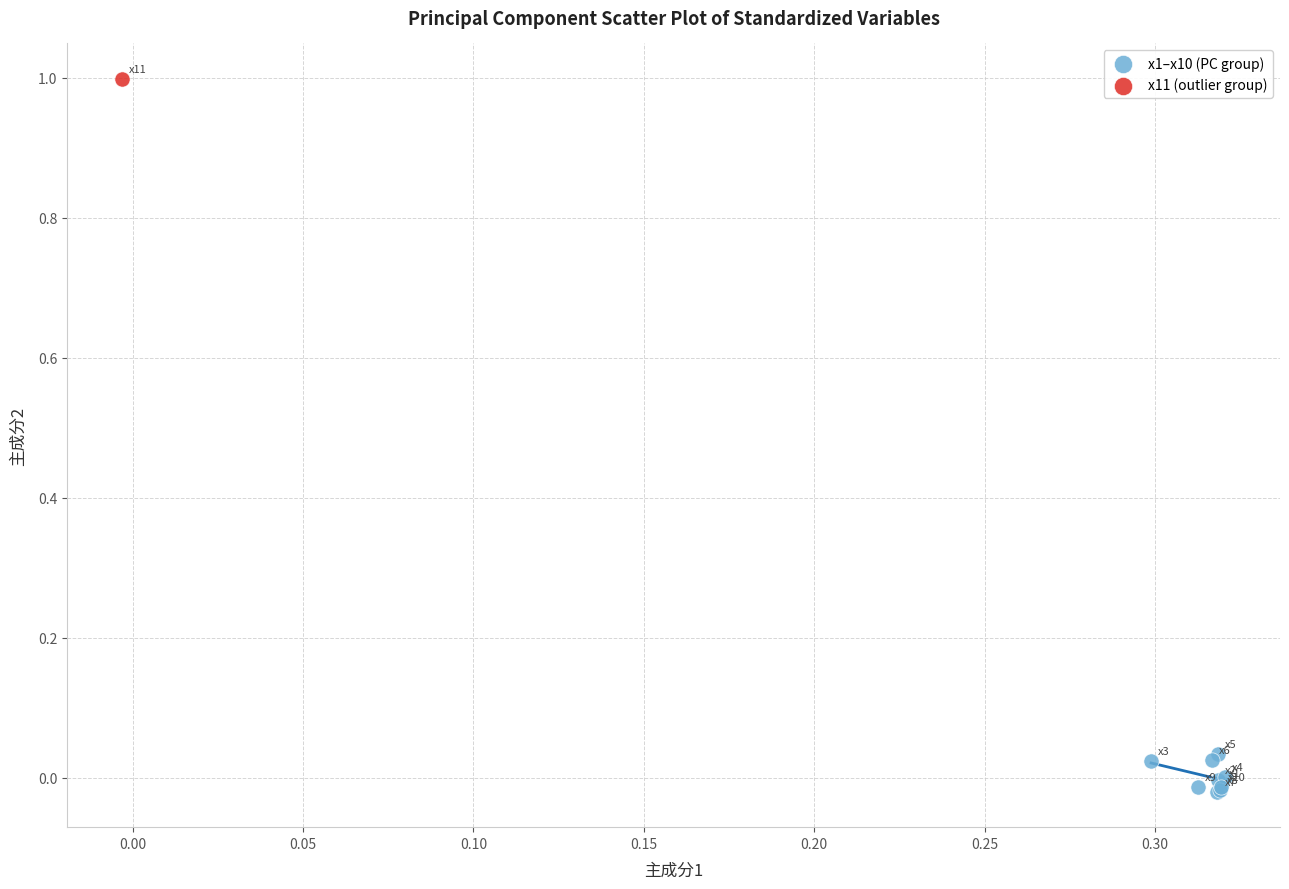

What are all the series names shown in the legend?

x1–x10 (PC group), x11 (outlier group)